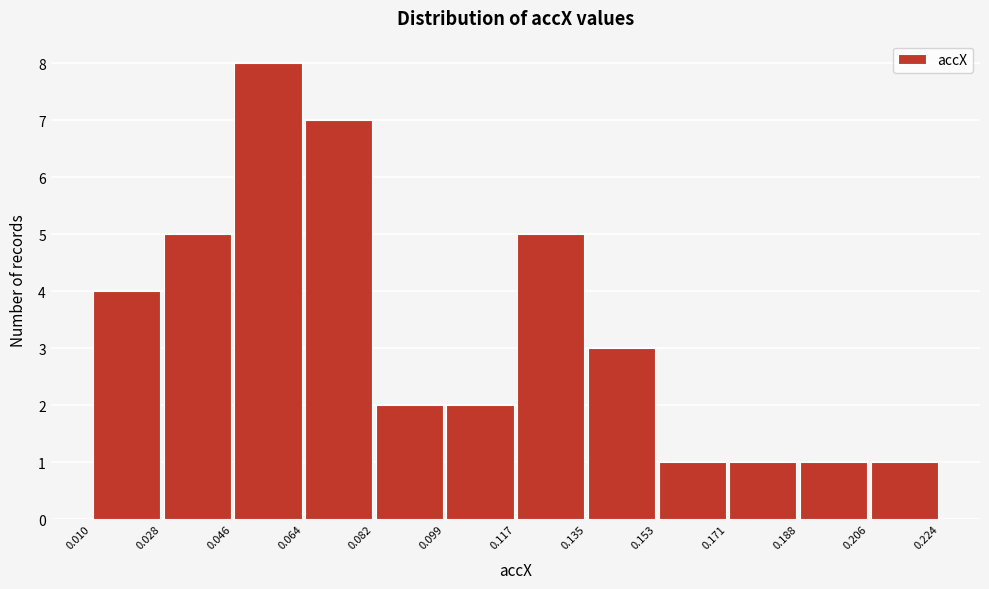

Reading left to right, transcribe this chart: for each bar, give the range it covers on the x-axis and its height. The values are not printed on the chart, so give them approximately, as read against the axis.

0.010 to 0.028: 4
0.028 to 0.046: 5
0.046 to 0.064: 8
0.064 to 0.082: 7
0.082 to 0.099: 2
0.099 to 0.117: 2
0.117 to 0.135: 5
0.135 to 0.153: 3
0.153 to 0.171: 1
0.171 to 0.188: 1
0.188 to 0.206: 1
0.206 to 0.224: 1